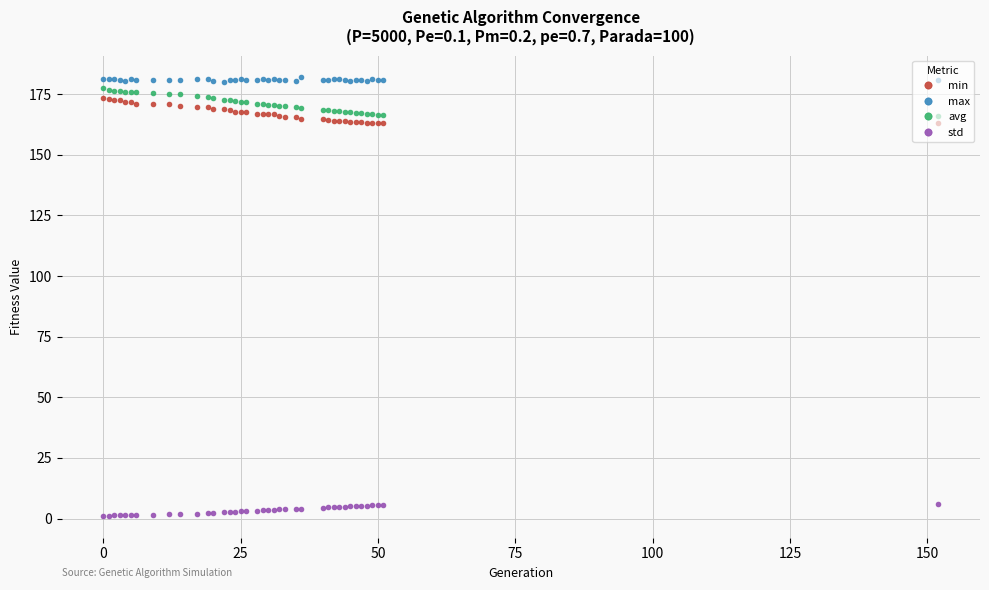

What is the maximum value shown in the chart?

181.9